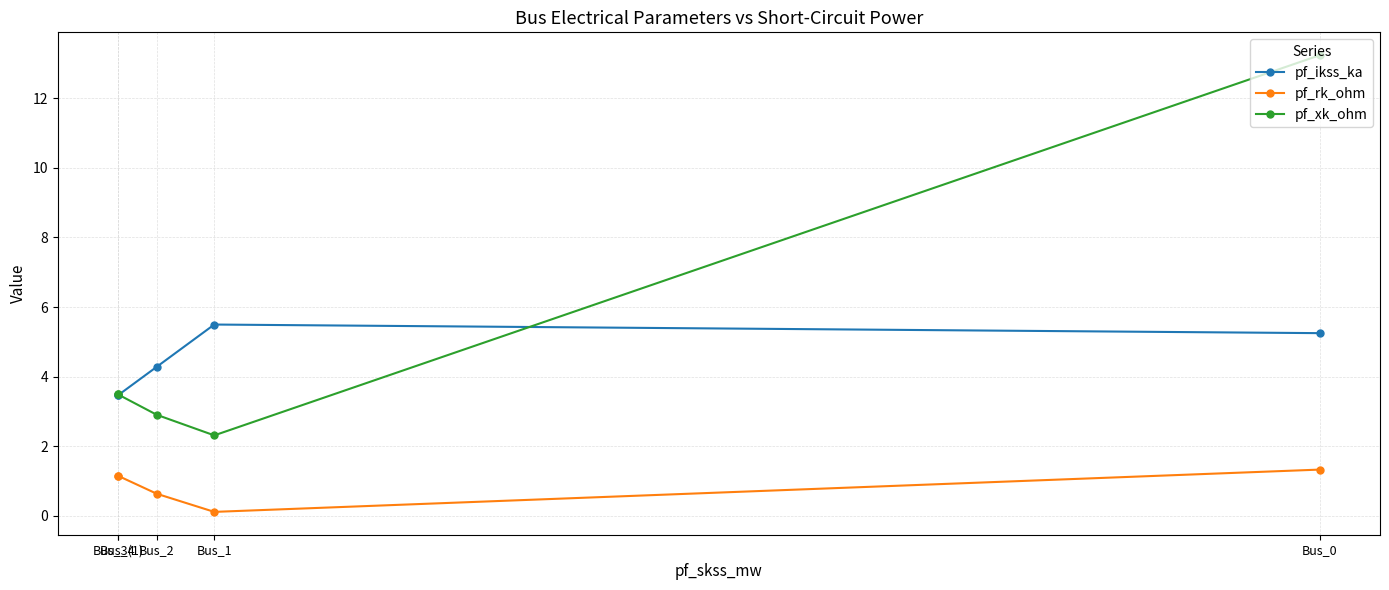

Reading left to right, list all the values displayed in this chart.

pf_ikss_ka: 3.5	3.5	4.3	5.5	5.2
pf_rk_ohm: 1.1	1.1	0.6	0.1	1.3
pf_xk_ohm: 3.5	3.5	2.9	2.3	13.2